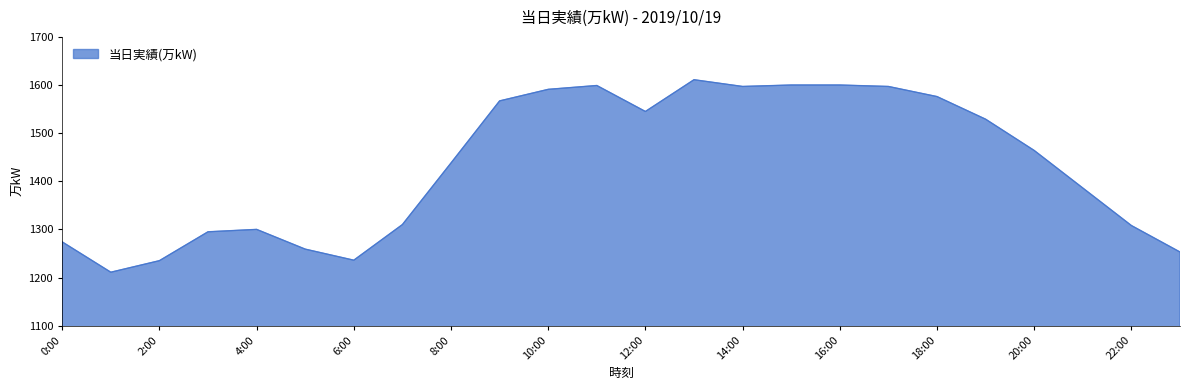

What is the maximum value shown in the chart?

1611